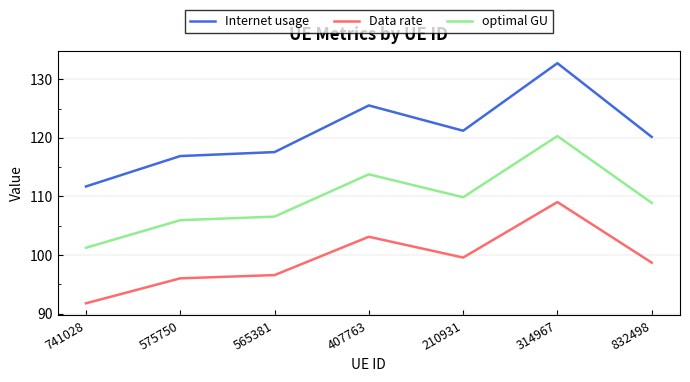

The value of optimal GU at 407763 is 113.8. True or false?

True